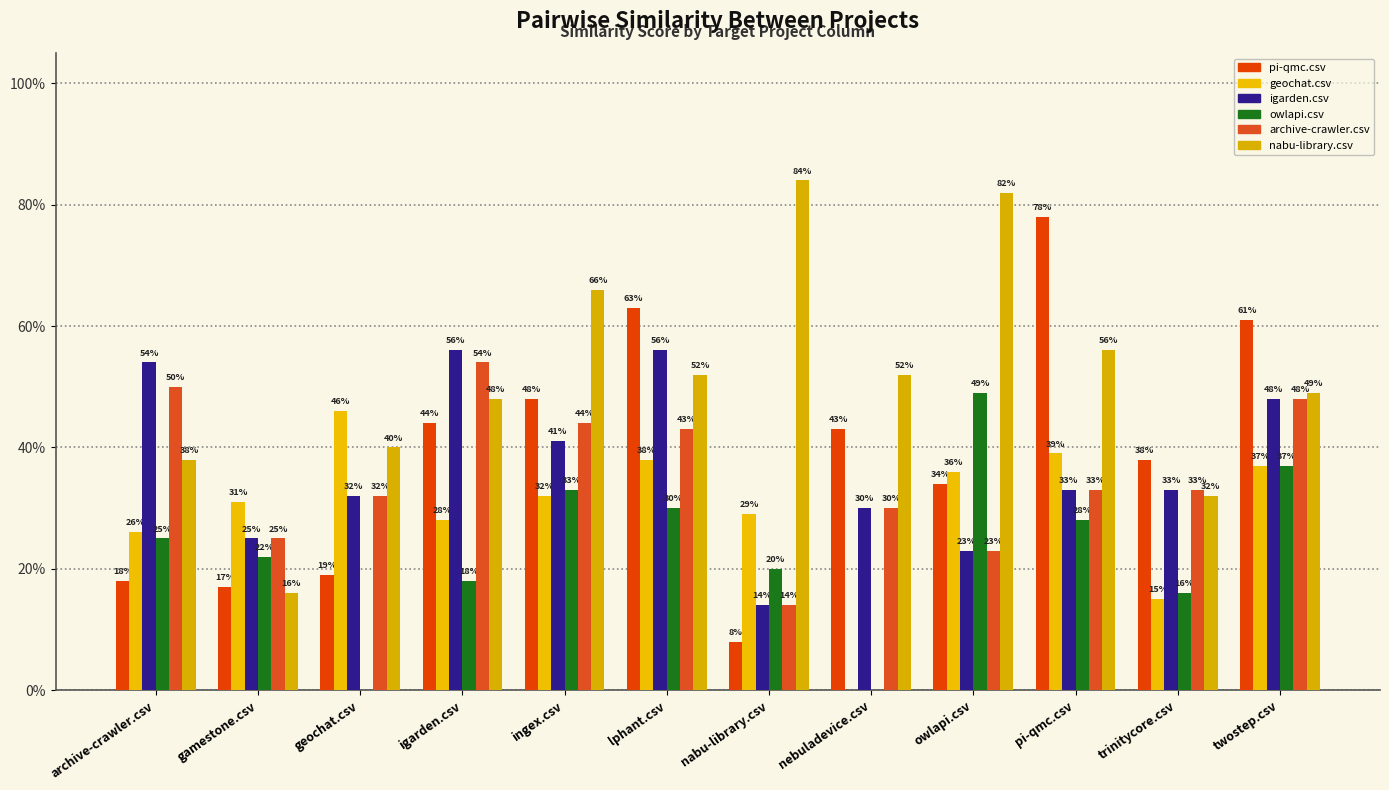

True or false: pi-qmc.csv has a value of 1.2 at pi-qmc.csv.

False